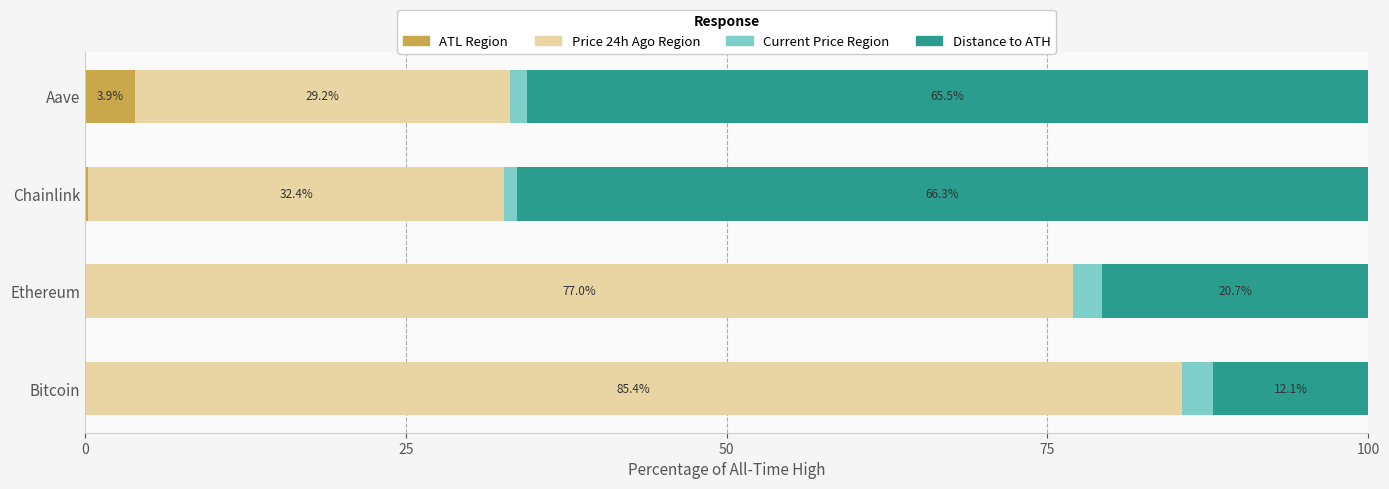

True or false: ATL Region has a value of 3.9 at Aave.

True